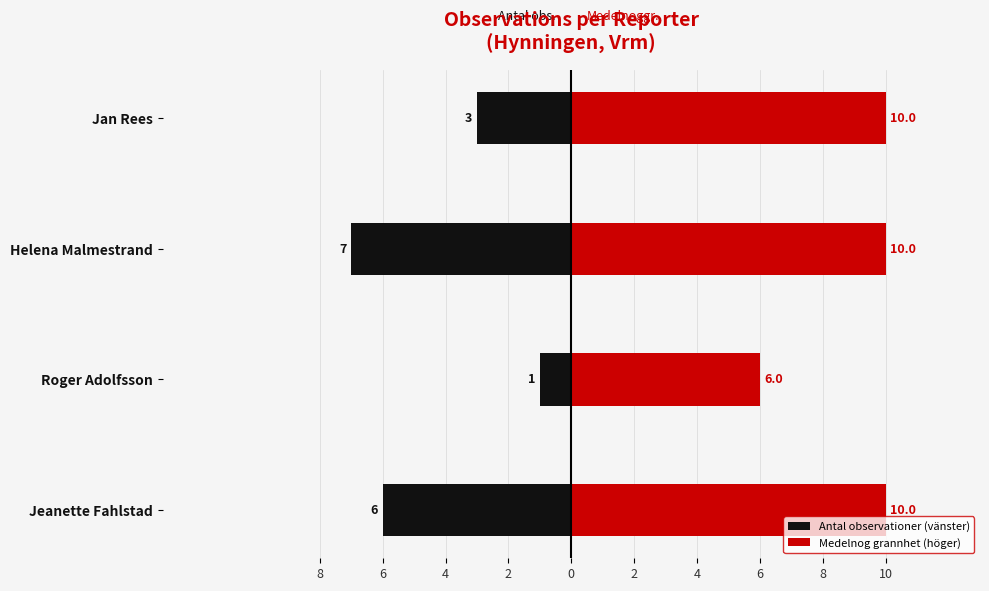

What is the lowest value of the Medelnog grannhet (höger) series?

6